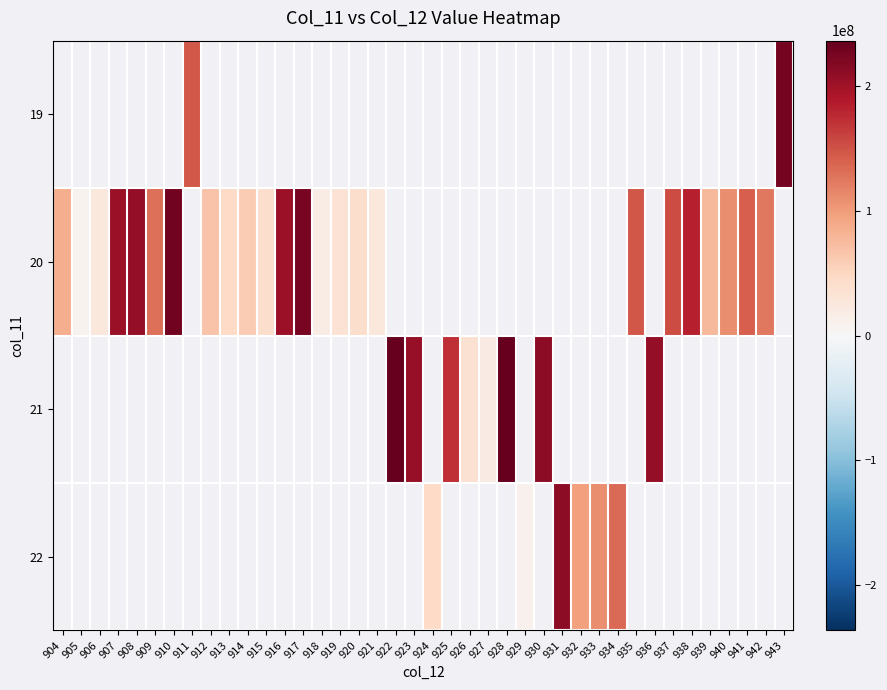

How many data points does each series have?

40